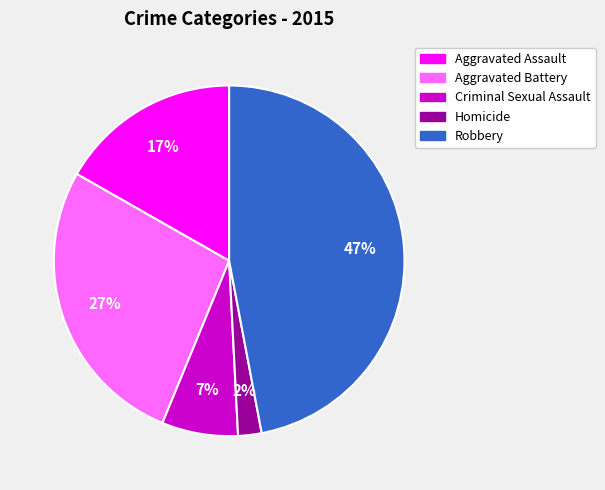

To the nearest percent, what is the combined percentage of Aggravated Battery and Homicide?

29%